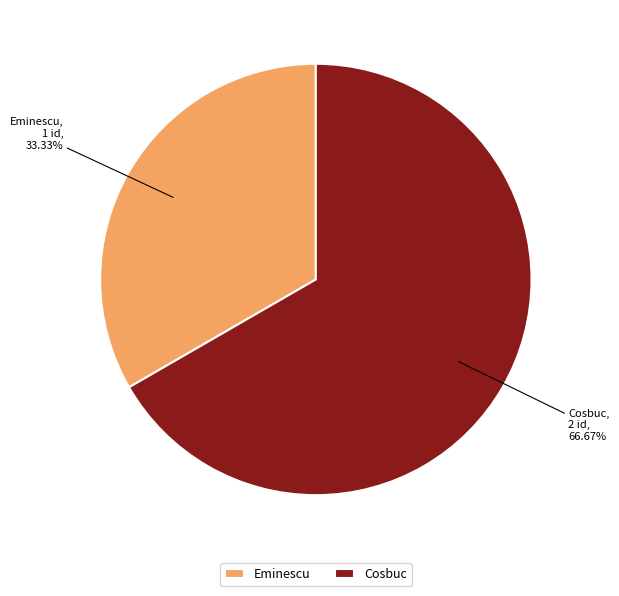

What percentage is the Eminescu slice, to the nearest percent?

33%